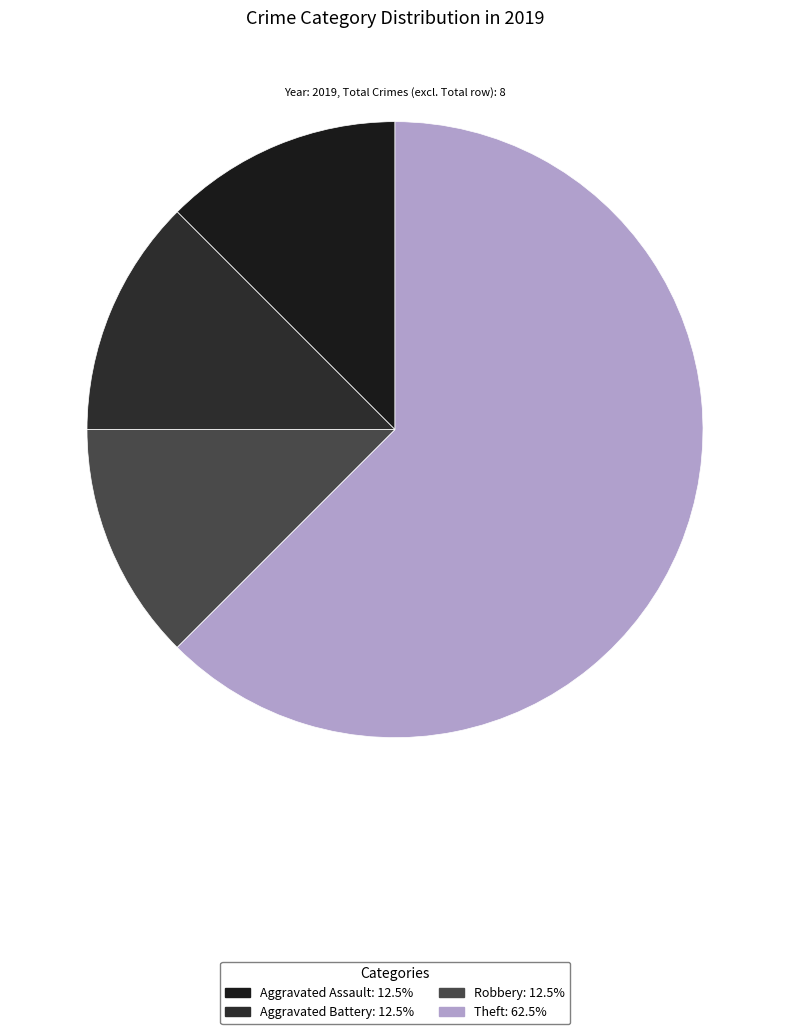

How many slices are in this pie chart?

4